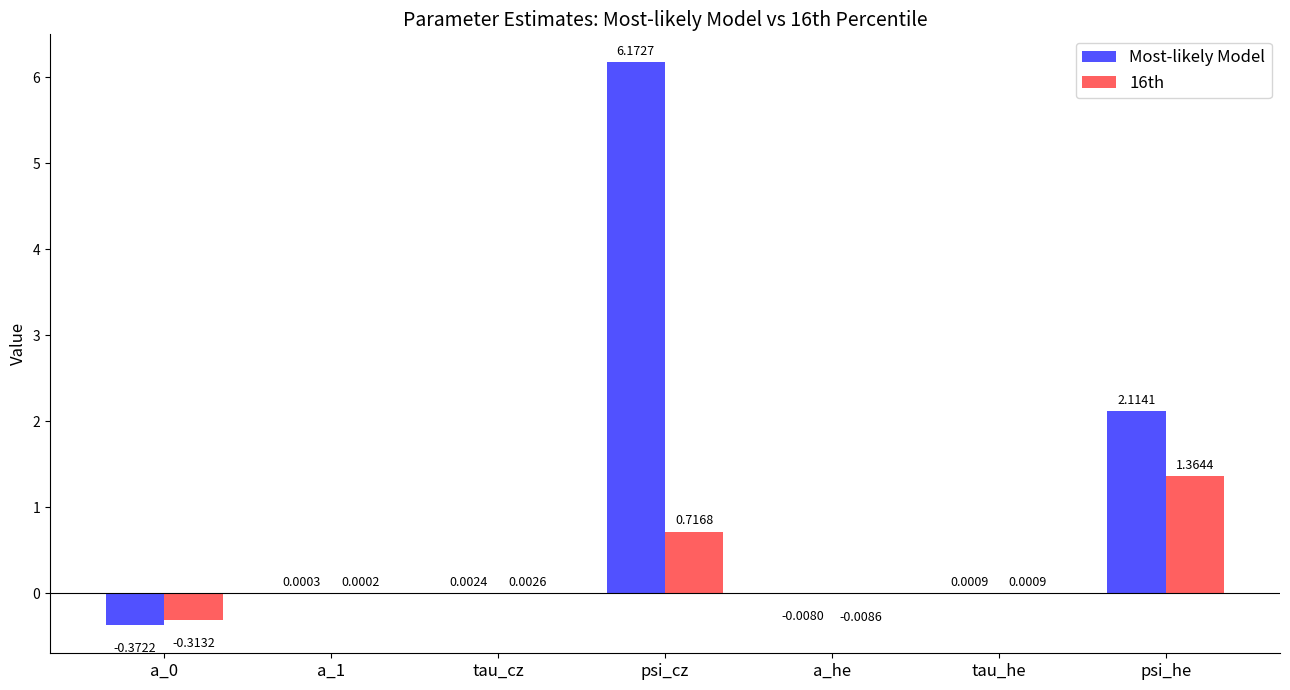

How many categories are shown in the chart?

7